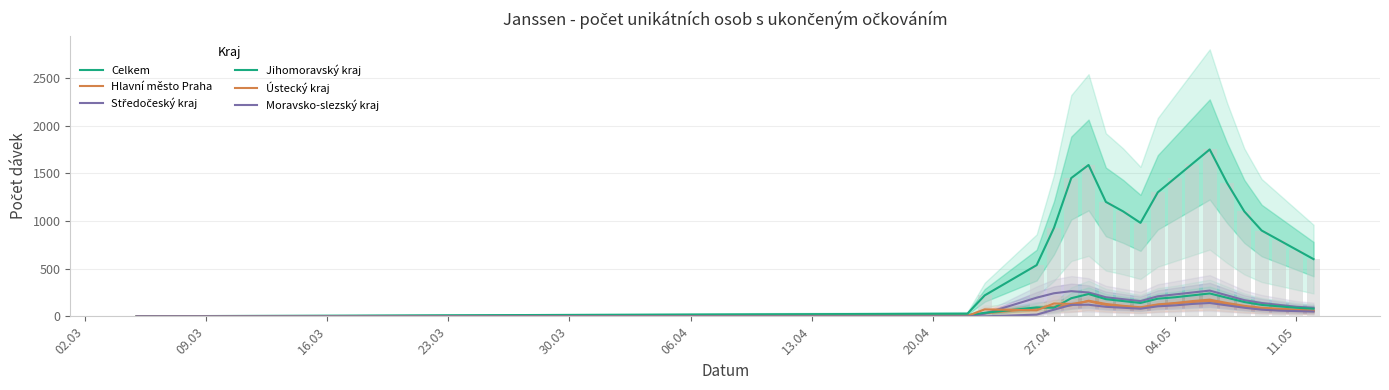

At how many categories does at least one series exceed 1129?

8